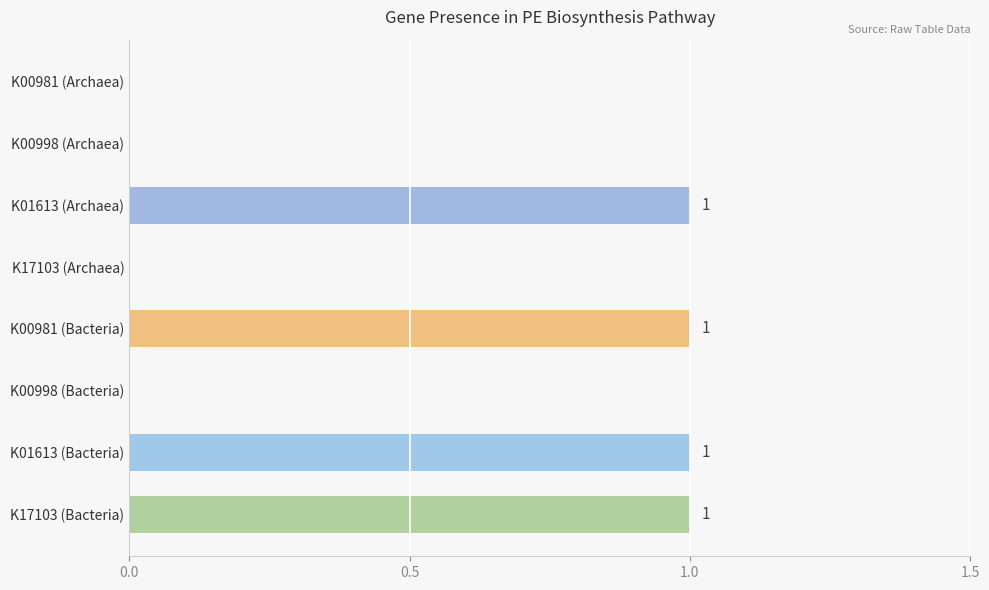

What is the sum of all values?

4